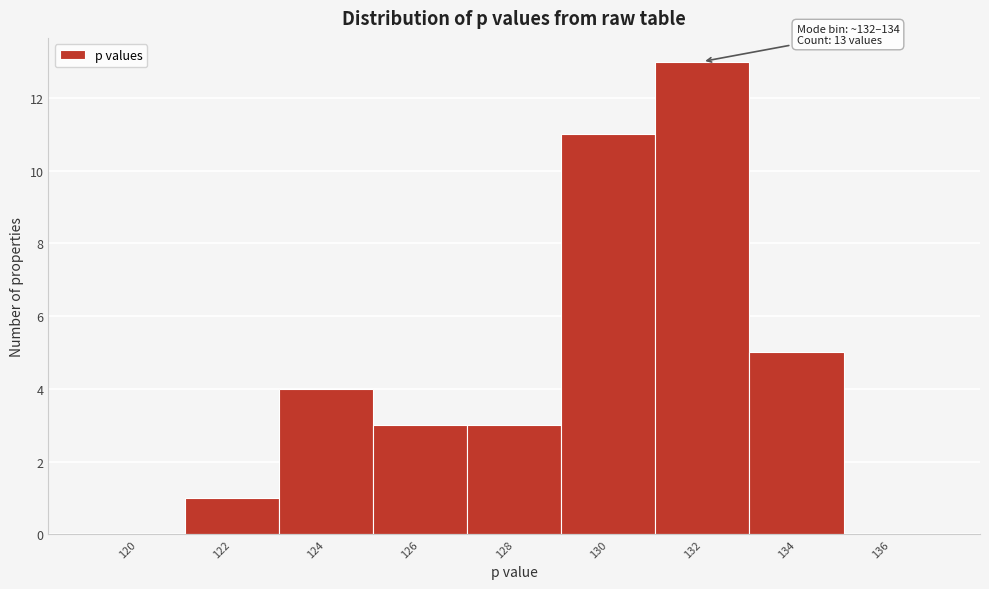

Reading left to right, list all the values displayed in this chart.

120=0	122=1	124=4	126=3	128=3	130=11	132=13	134=5	136=0